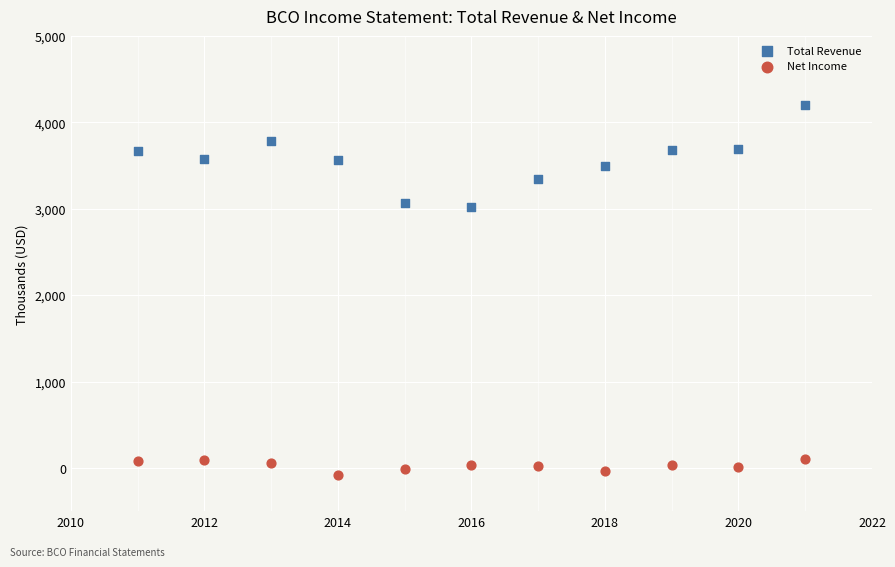

Which series has the largest Y range (max minus min)?

Total Revenue